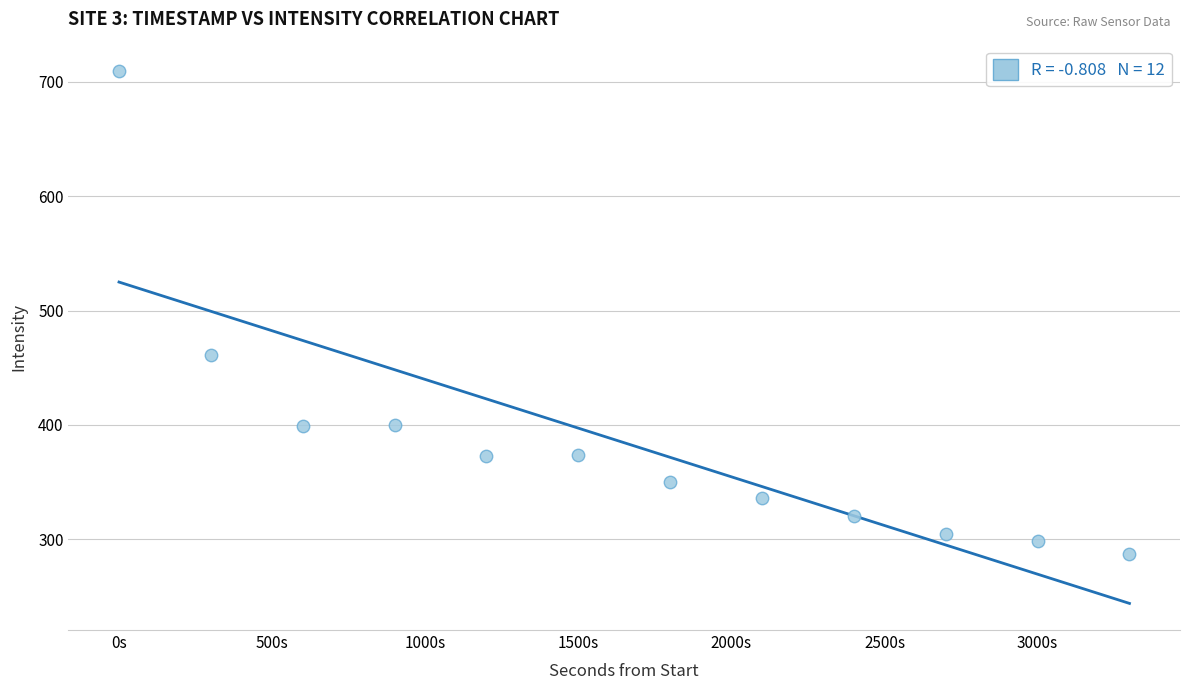

What Y value in the scatter plot is closest to 498?

461.0